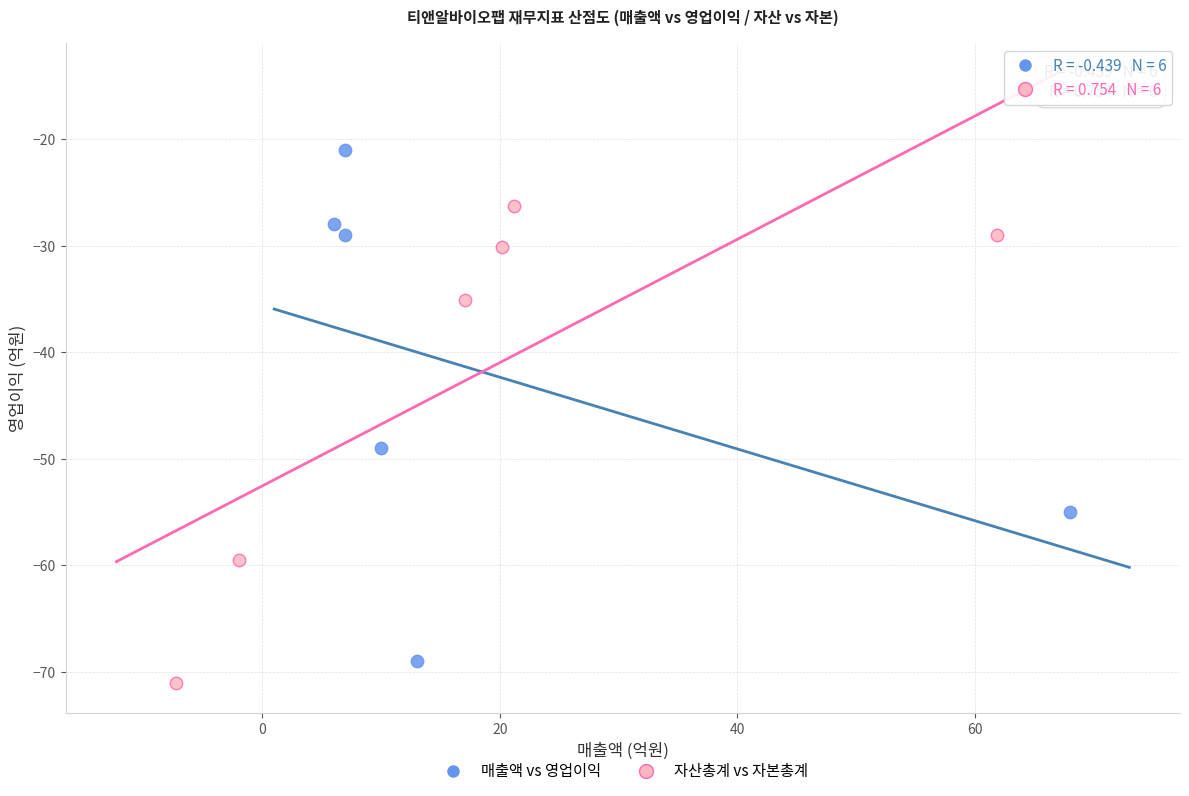

Which series has the widest spread of Y values?

매출액 vs 영업이익